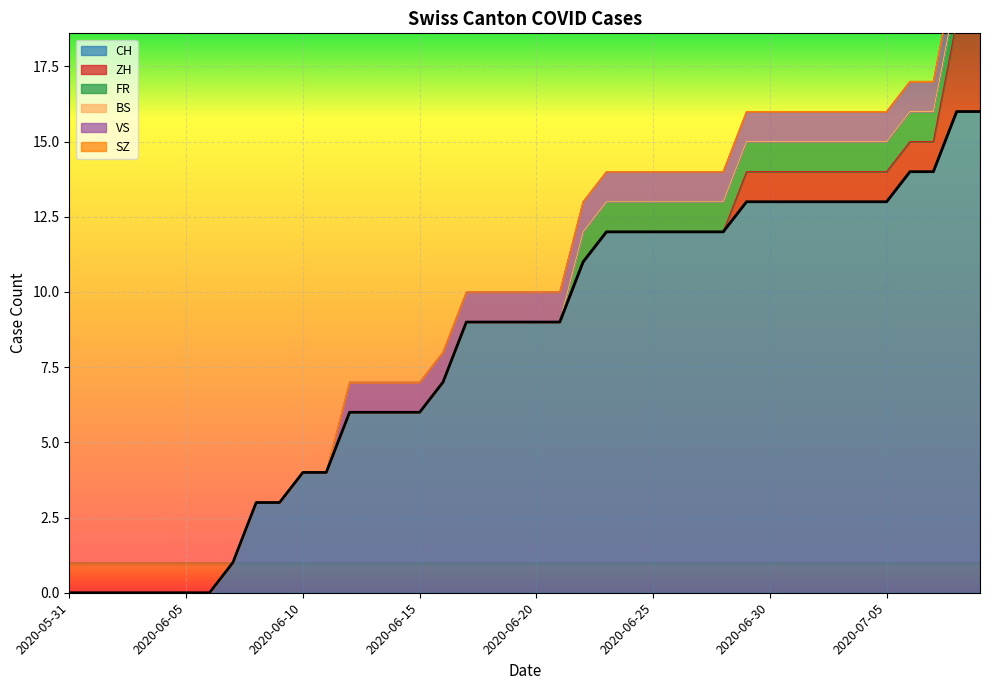

At which category is the sum across all series the highest?

2020-07-08